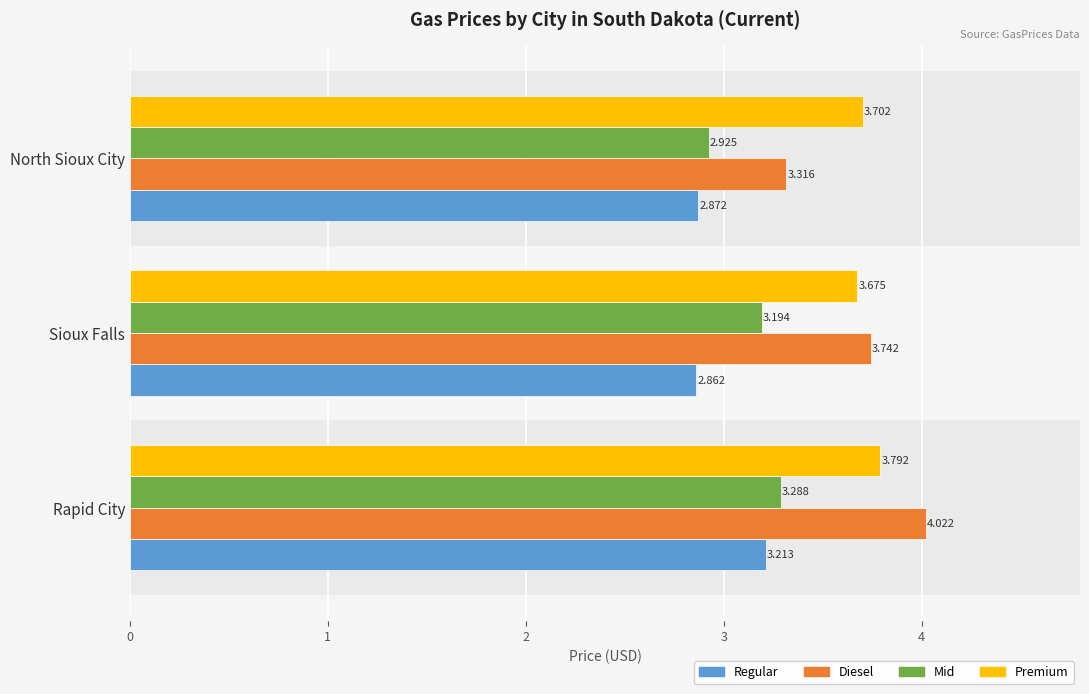

At how many categories does at least one series exceed 2?

3